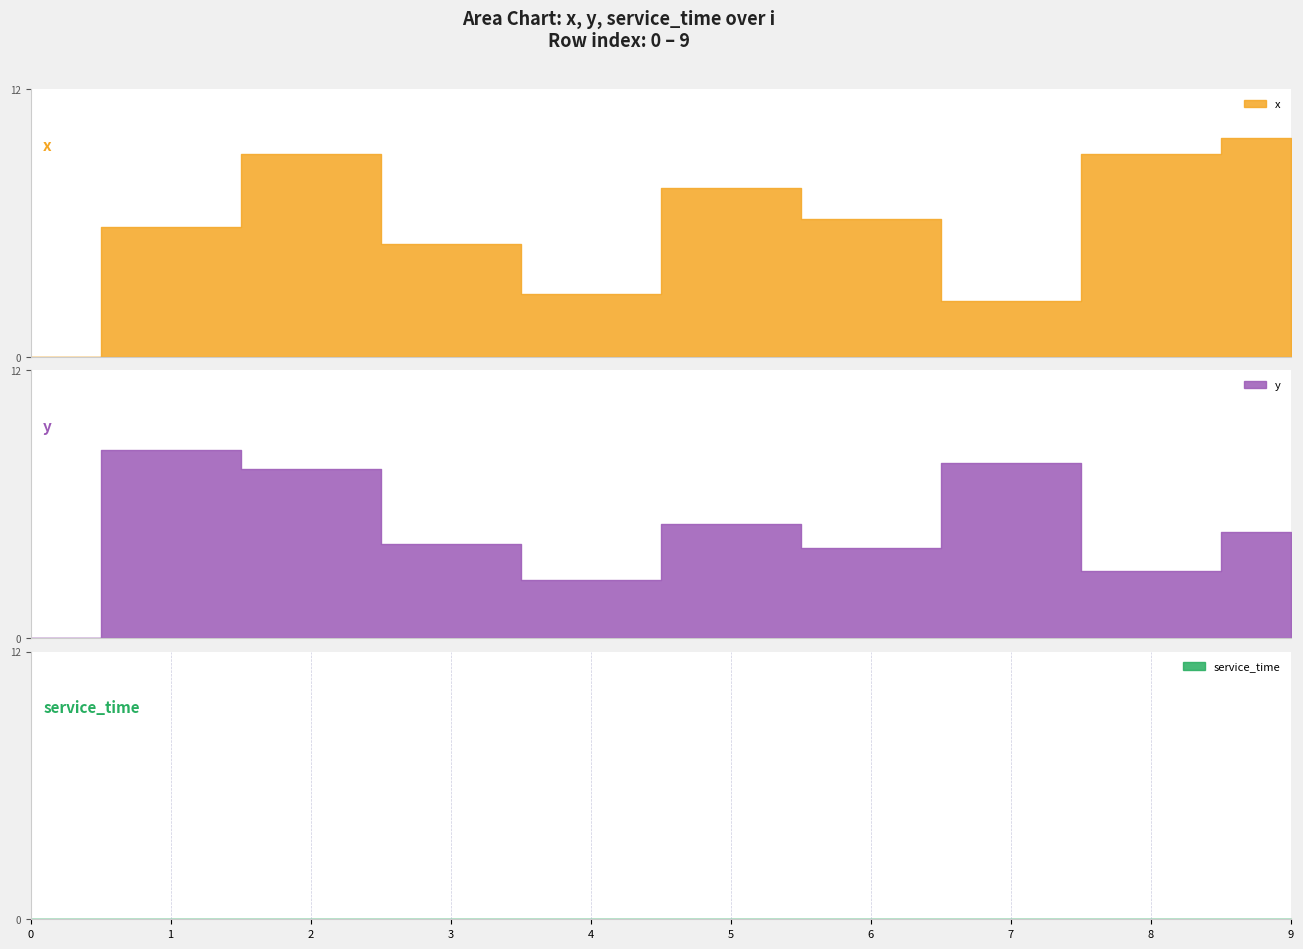

Read the x value at 8.

9.1